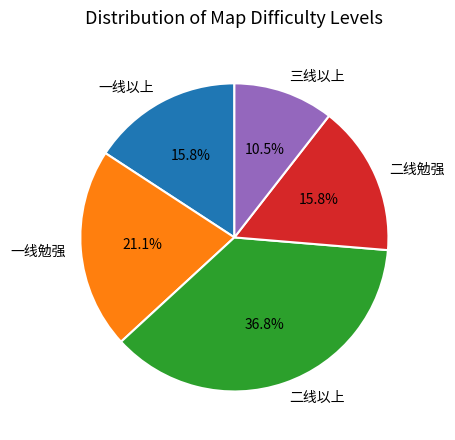

True or false: 一线以上 accounts for 16% of the total.

True